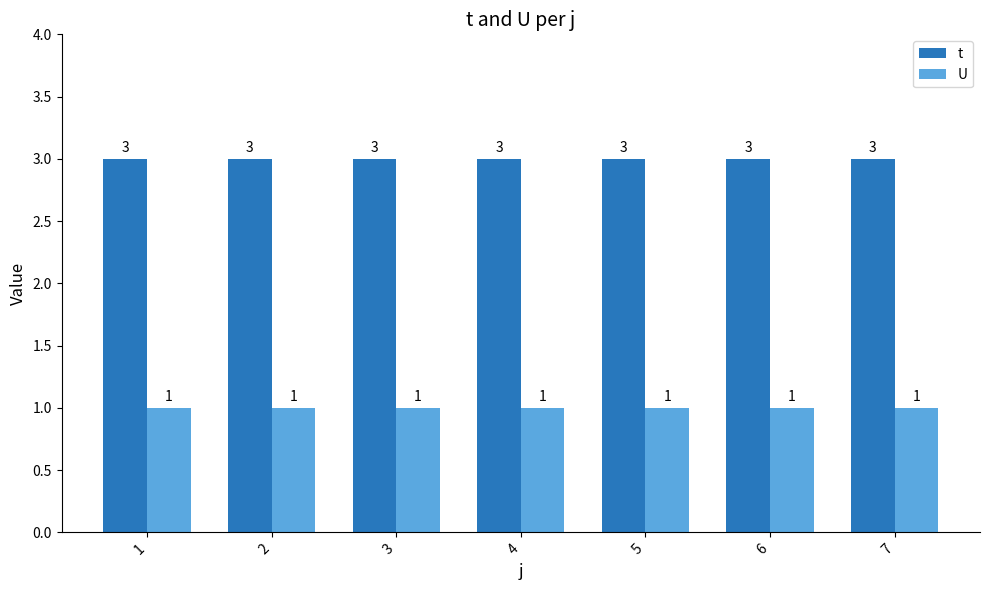

What is the total value across all series at 4?

4